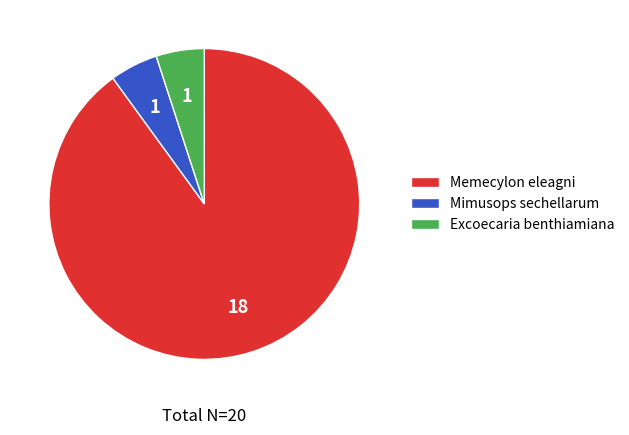

True or false: Excoecaria benthiamiana accounts for 5% of the total.

True